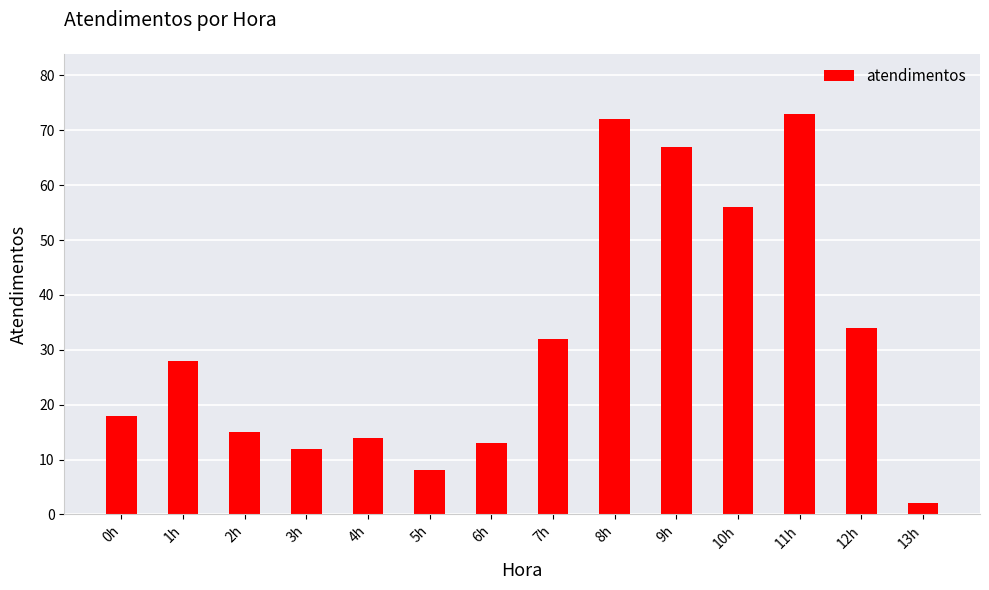

Which label corresponds to the smallest value in the chart?

13h